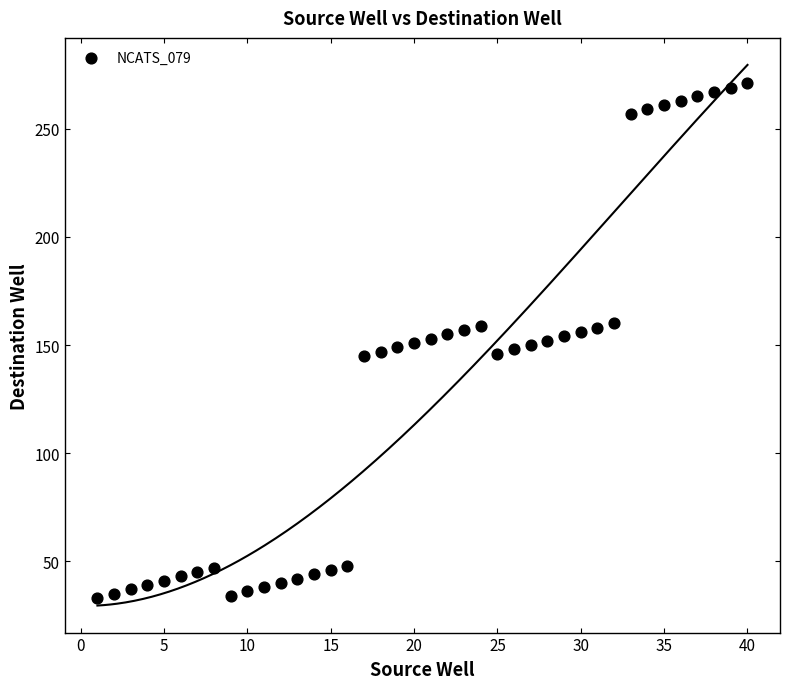

What is the range of Y values (max minus min)?

238